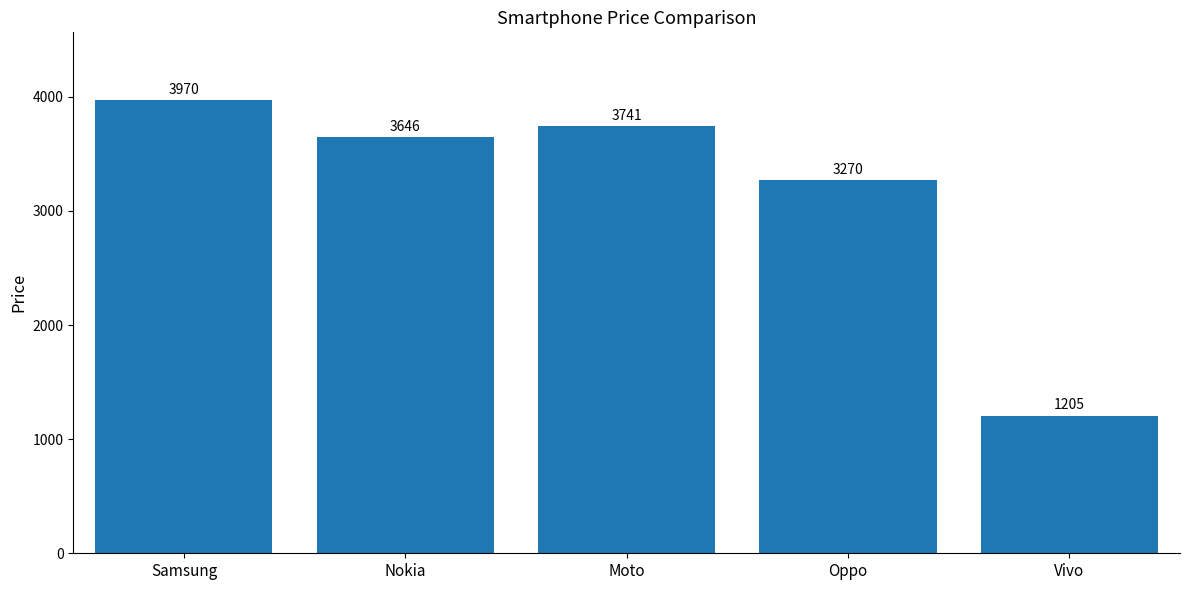

Read the value at Samsung, to the nearest 50.

3950